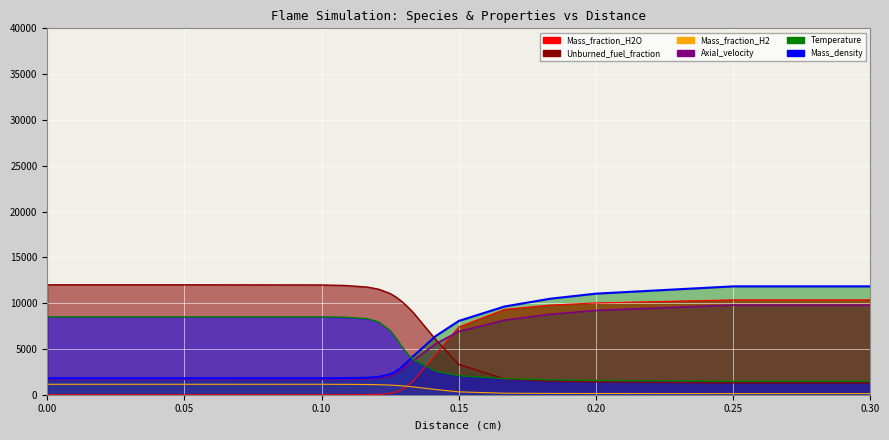

Rank the series by their maximum value, from highest to lowest.

Unburned_fuel_fraction, Temperature, Mass_fraction_H2O, Axial_velocity, Mass_density, Mass_fraction_H2